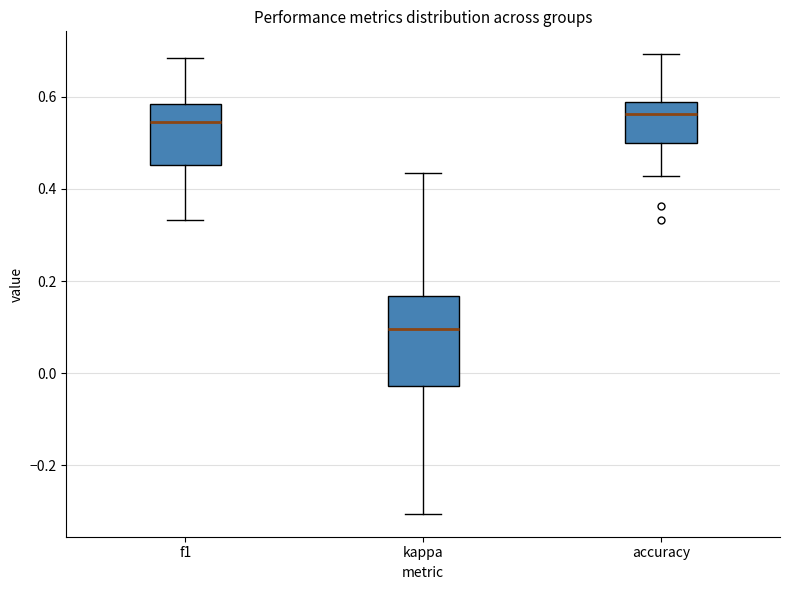

Reading left to right, transcribe this box plot: for each box, give where its median line is, the range the box spans, and where its two whiskers end, as read against the y-axis. The values are not printed on the chart, so give them approximately, as read against the axis.

f1: median 0.54, box 0.46 to 0.58, whiskers 0.34 to 0.68
kappa: median 0.10, box -0.02 to 0.16, whiskers -0.30 to 0.44
accuracy: median 0.56, box 0.50 to 0.58, whiskers 0.42 to 0.70